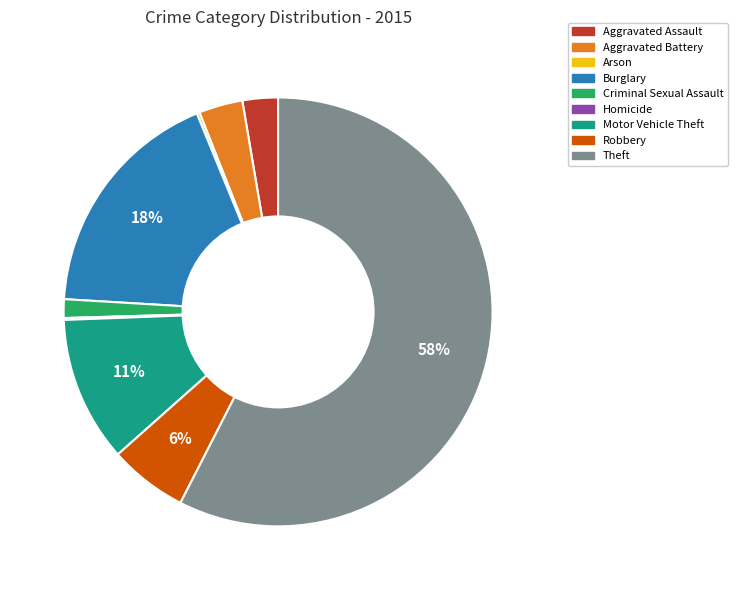

Is the sum of Motor Vehicle Theft and Criminal Sexual Assault greater than half?

No